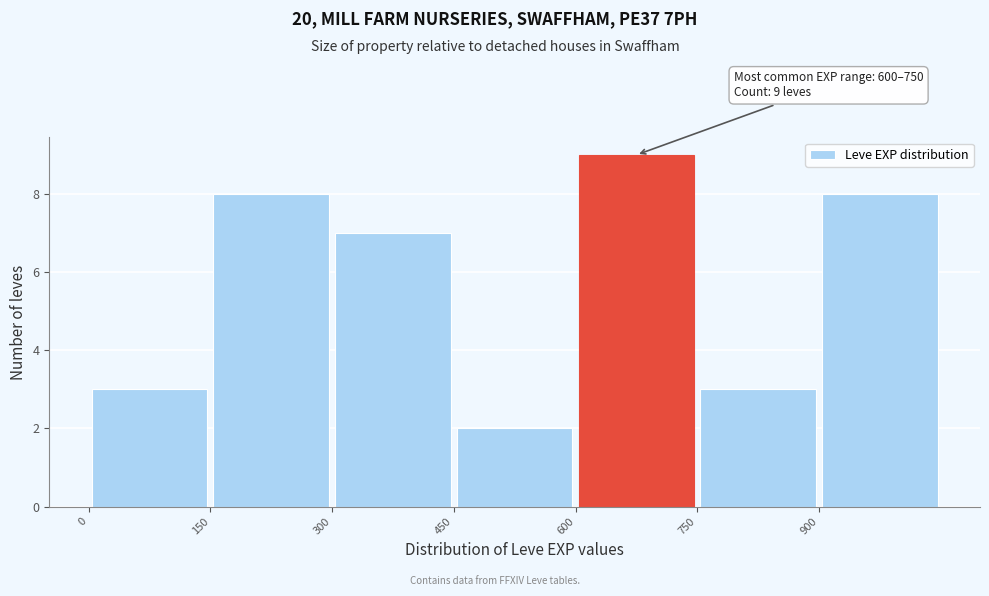

Which range on the x-axis has the tallest bar?

600 to 750